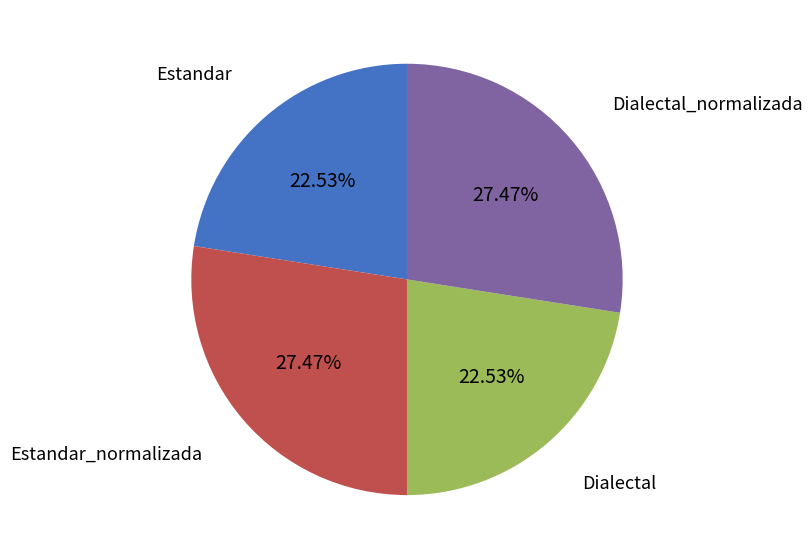

Does any single category account for the majority?

No